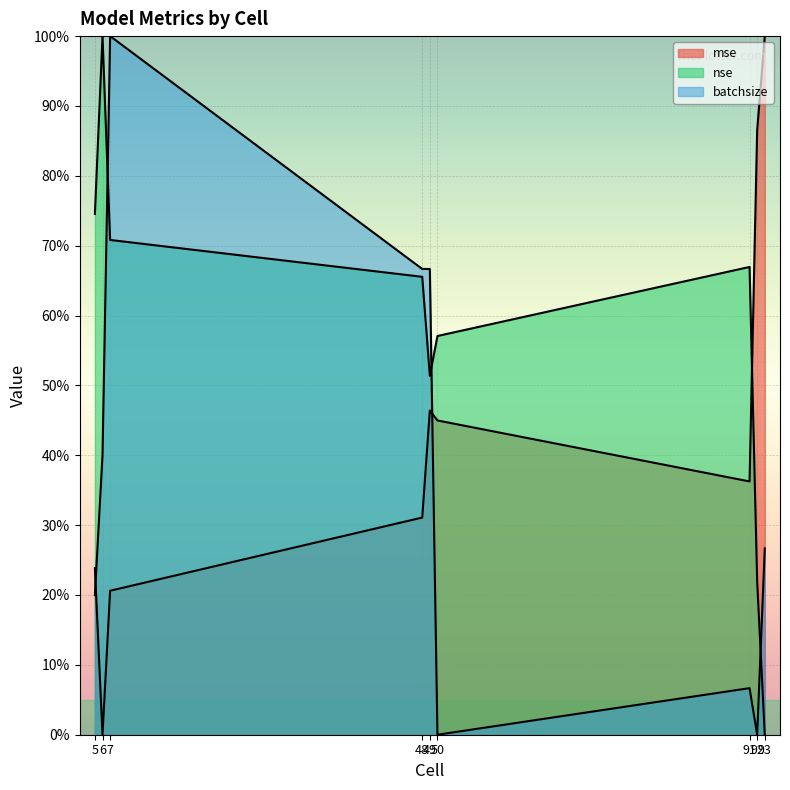

At how many categories does at least one series exceed 0?

9